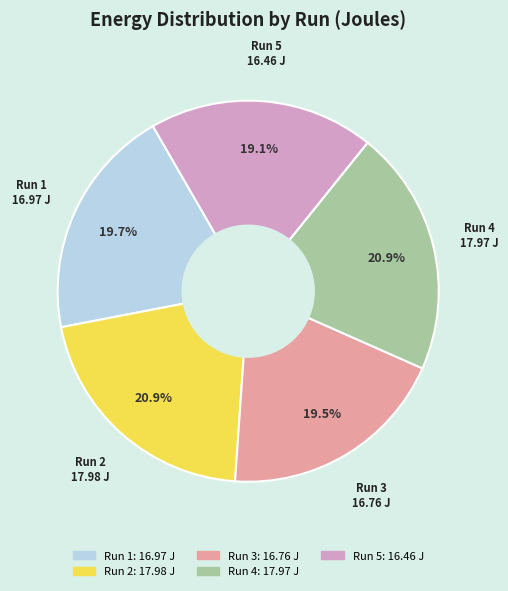

Does Run 1 account for over 50% of the chart?

No